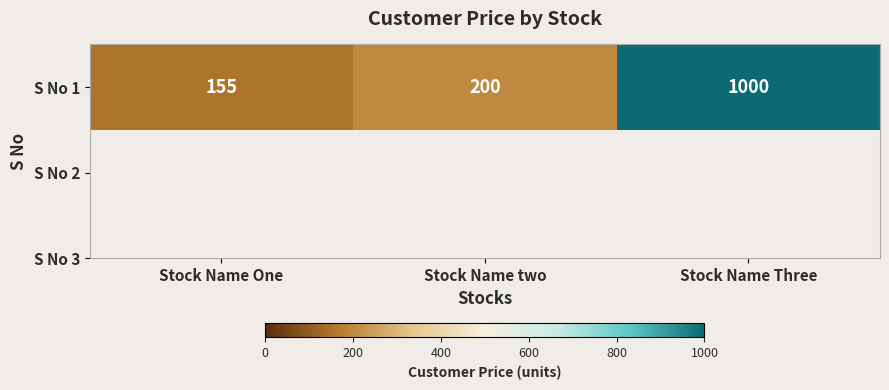

Is it true that the value at Stock Name Three is 1000?

True